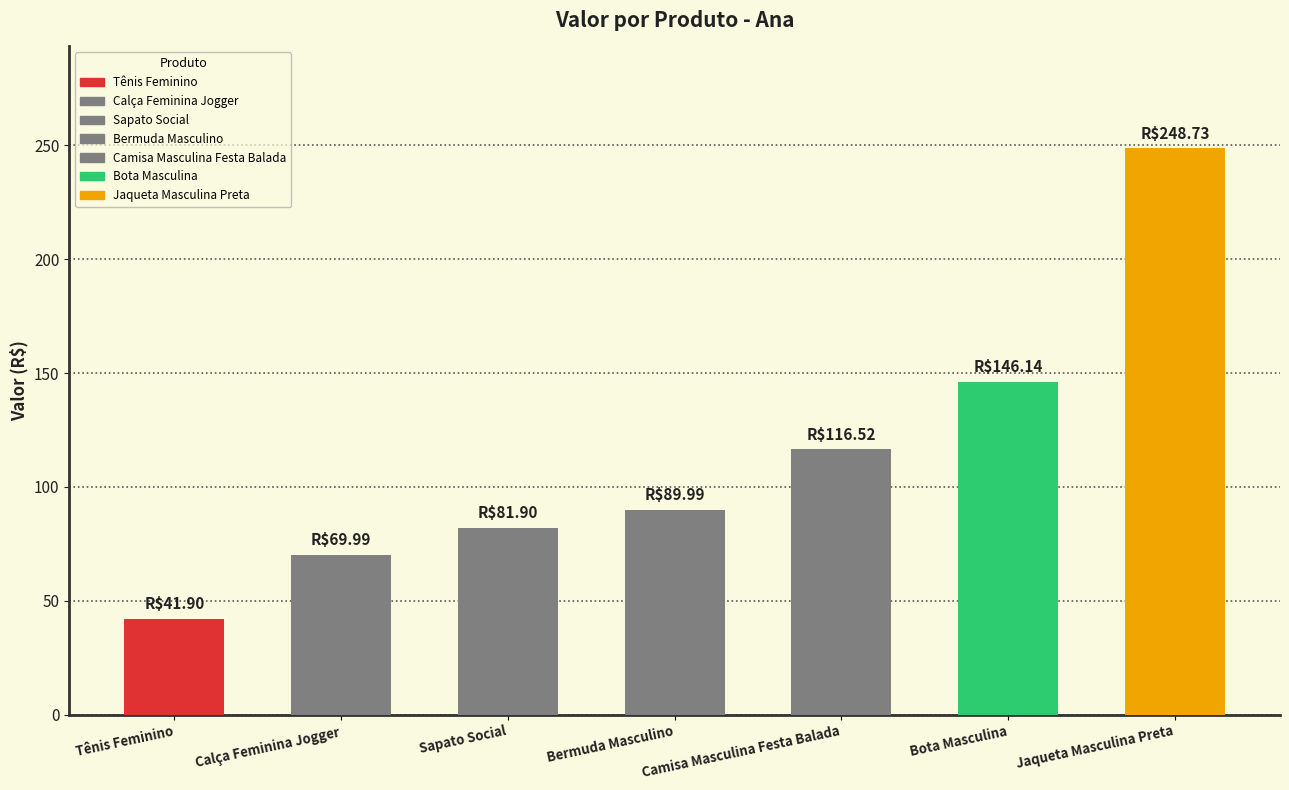

What is the minimum value shown in the chart?

41.9